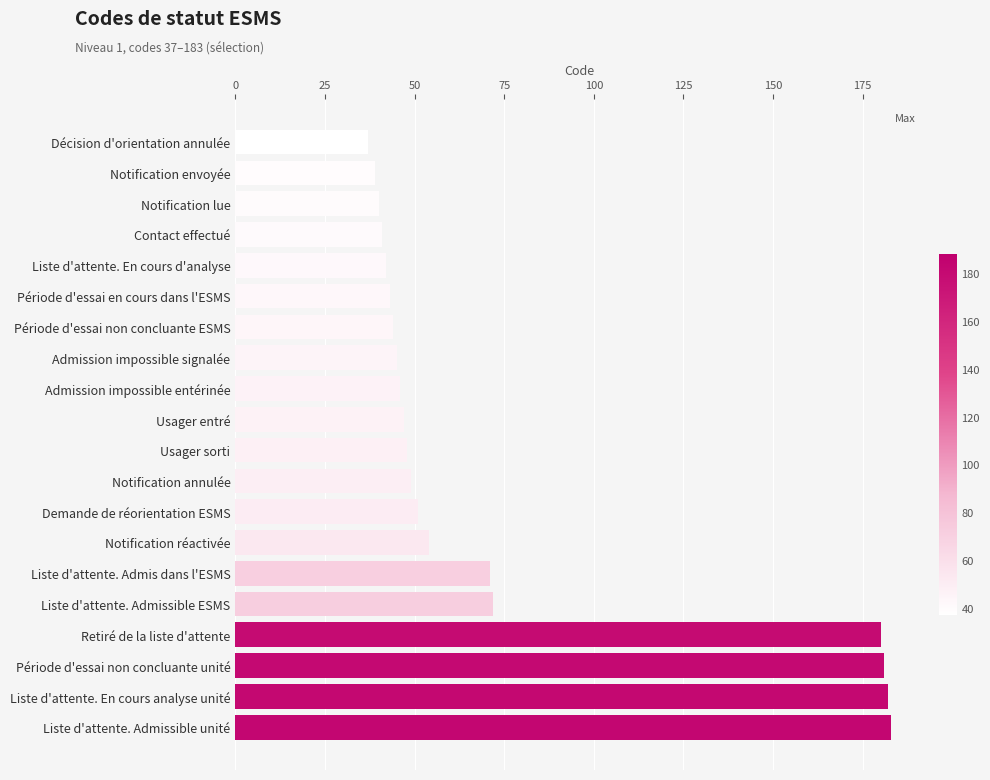

What is the greatest value displayed?

183